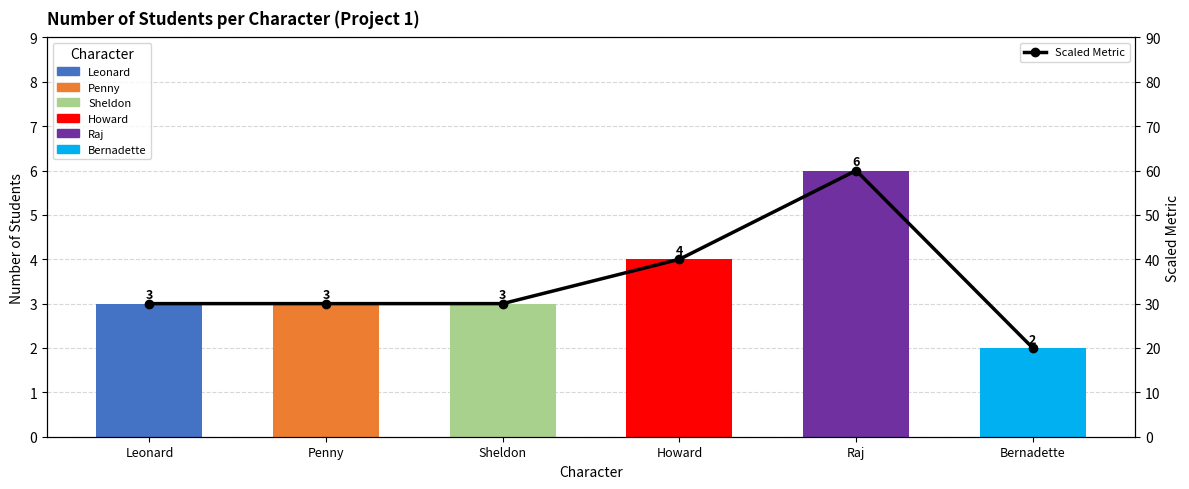

What is the approximate value of Count at Sheldon?

3